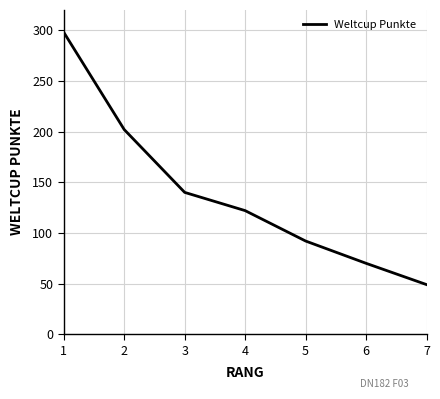

The value at 1 is 298. True or false?

True